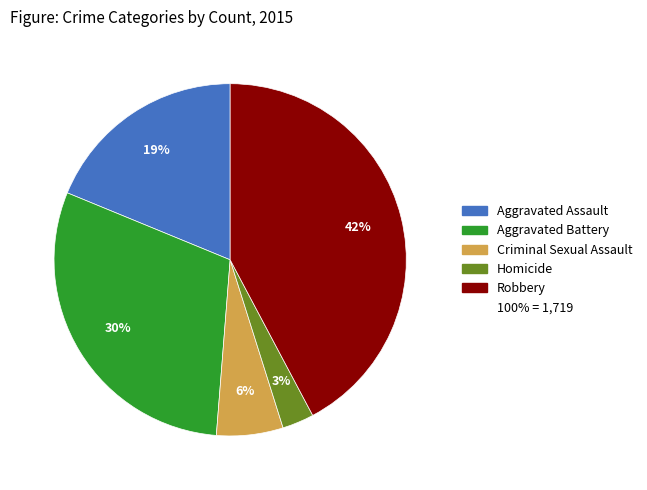

Is there a majority slice in this chart?

No